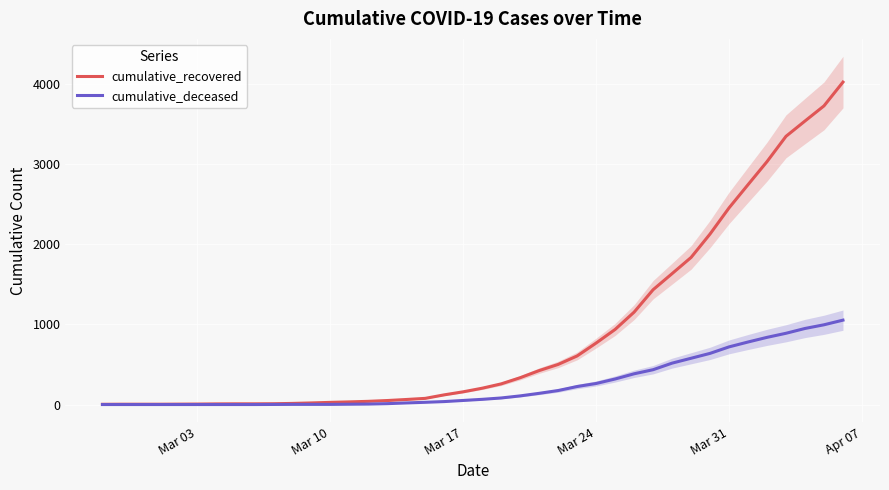

Reading right to left, extract all data points from this chart.

cumulative_recovered: 4027	3730	3541	3350	3034	2746	2456	2130	1837	1635	1434	1154	938	768	607	501	424	335	258	204	159	121	77	63	50	40	33	27	20	14	10	9	9	8	6	5	4	4	4	3
cumulative_deceased: 1054	996	950	890	839	781	720	639	578	517	435	384	319	263	225	175	140	108	82	65	51	37	28	20	11	6	4	2	2	2	1	0	0	0	0	0	0	0	0	0